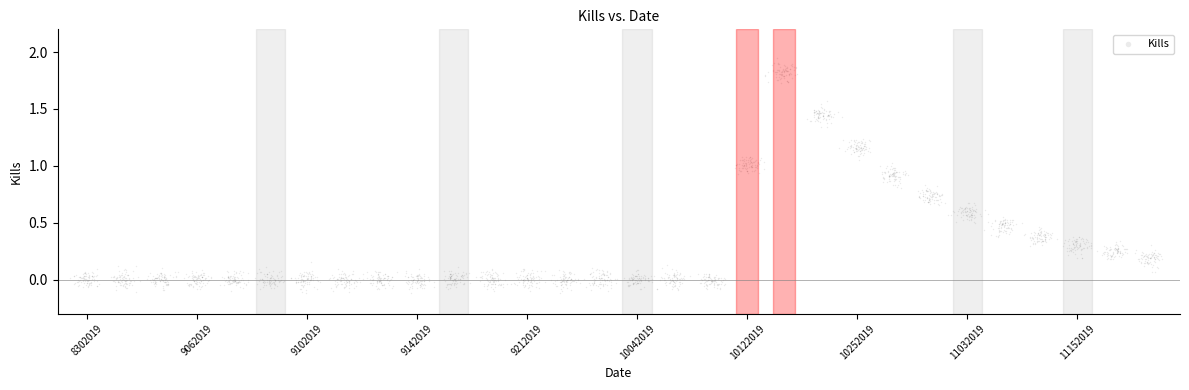

What is the range of Y values (max minus min)?

2.1